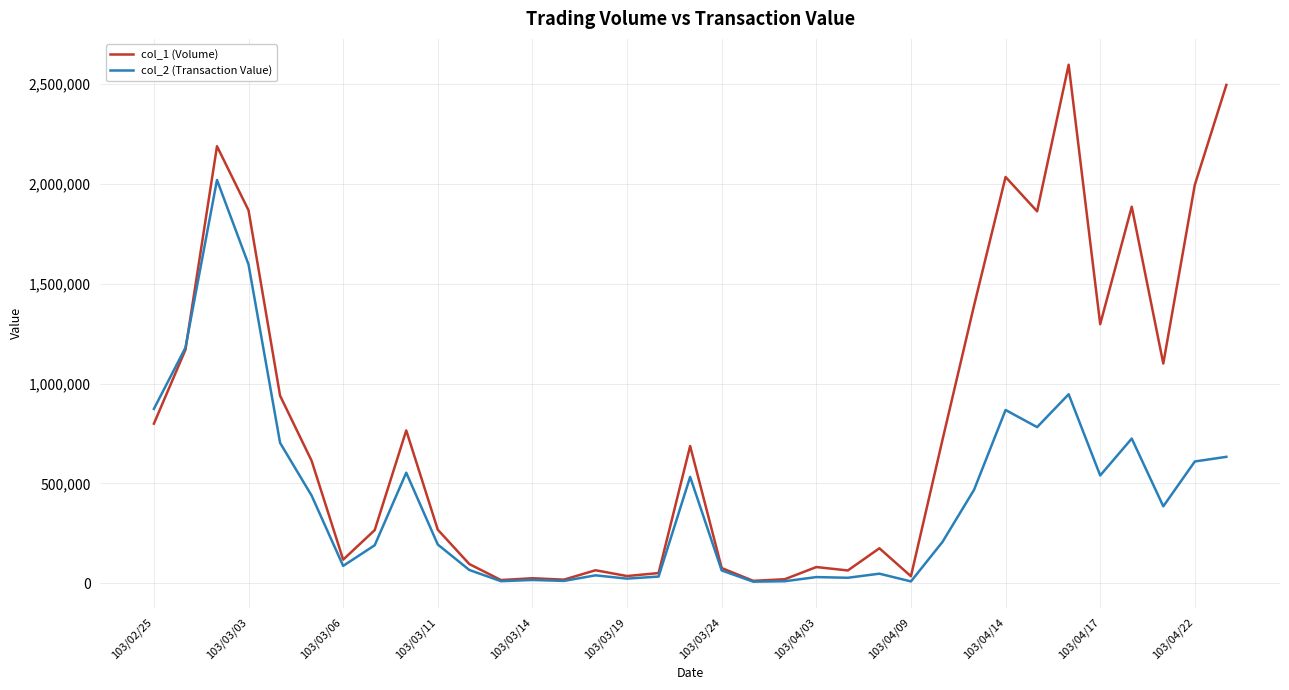

List the series in order of their overall mean, lowest first.

col_2 (Transaction Value), col_1 (Volume)